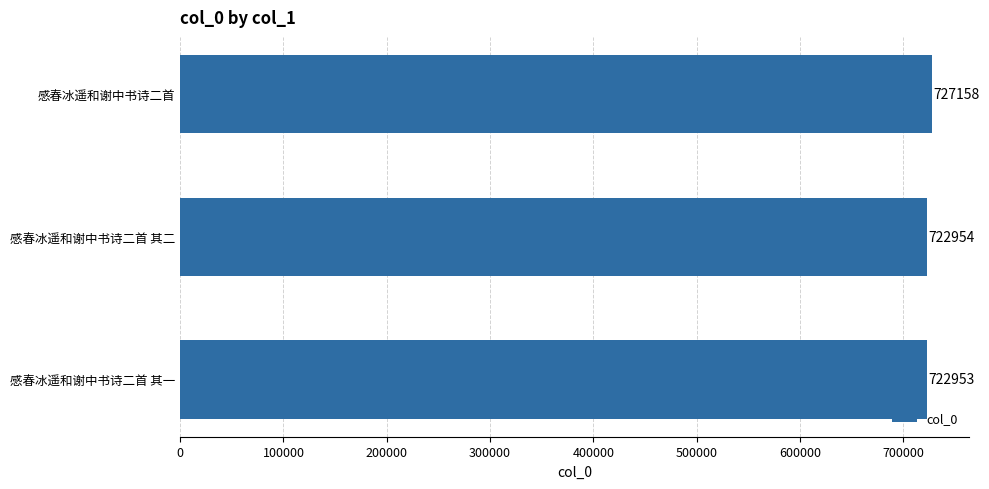

Reading top to bottom, what are all the values shown in this chart?

727158	722954	722953